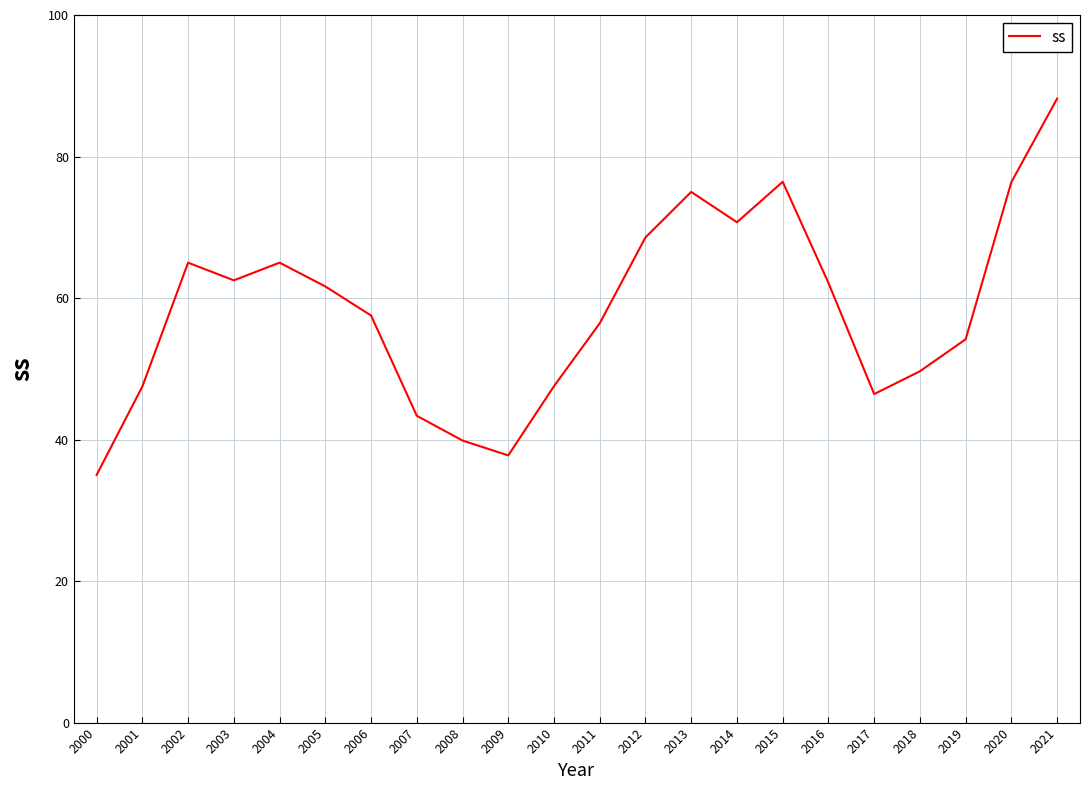

What value does the data have at 2007?

43.4